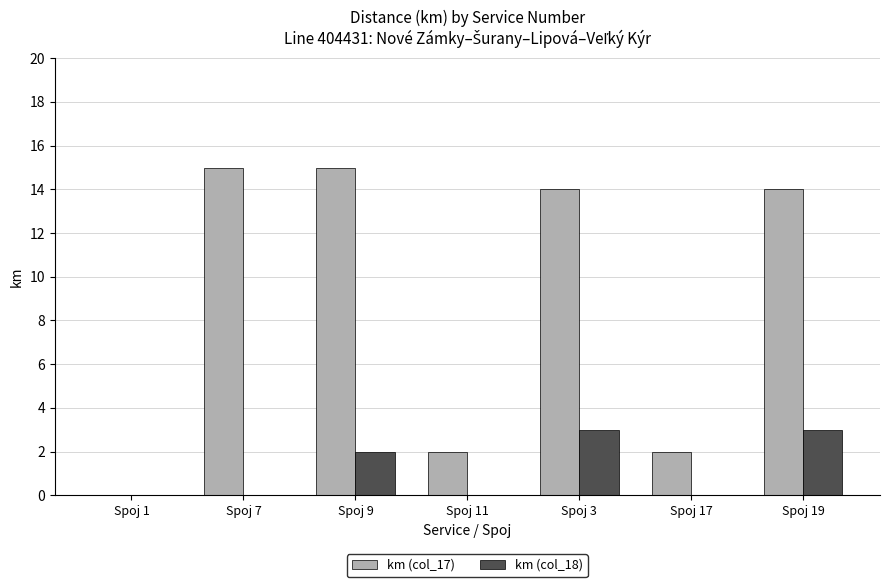

Reading right to left, list all the values displayed in this chart.

km (col_17): Spoj 19=14	Spoj 17=2	Spoj 3=14	Spoj 11=2	Spoj 9=15	Spoj 7=15	Spoj 1=0
km (col_18): Spoj 19=3	Spoj 17=0	Spoj 3=3	Spoj 11=0	Spoj 9=2	Spoj 7=0	Spoj 1=0